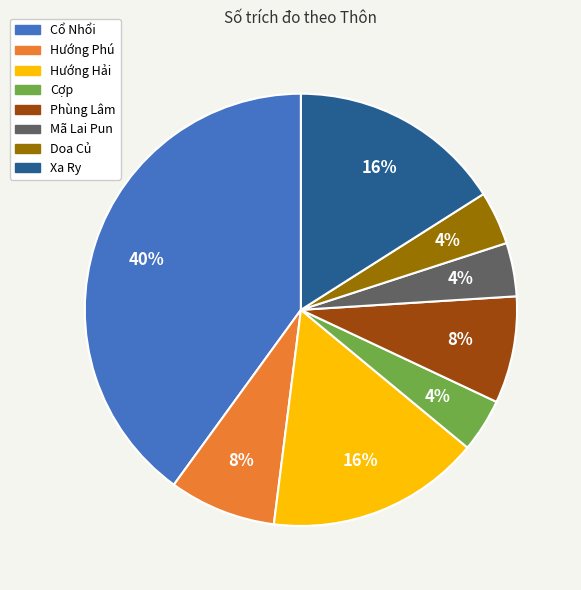

Is Hướng Phú the majority of the pie?

No